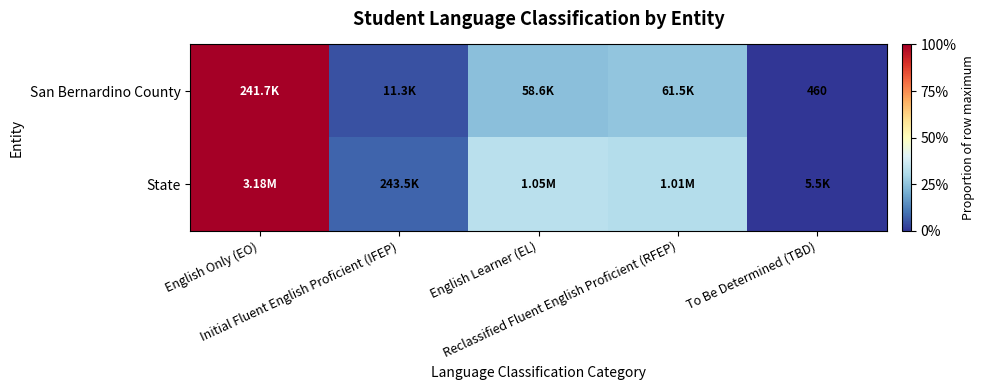

Which series changed the most between Initial Fluent English Proficient (IFEP) and Reclassified Fluent English Proficient (RFEP)?

State